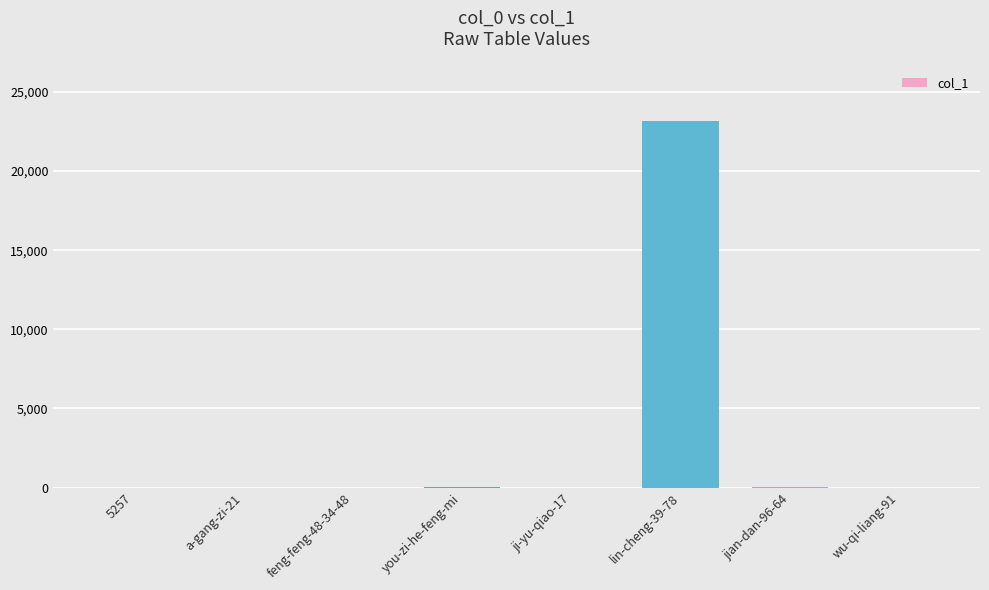

What is the change in value from feng-feng-48-34-48 to lin-cheng-39-78?

+23182